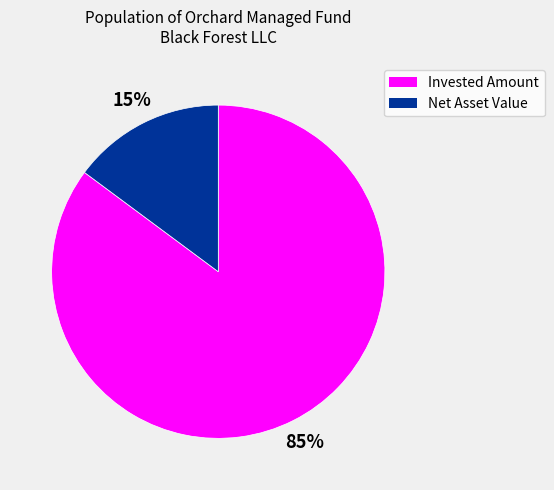

Combined, do Invested Amount and Net Asset Value account for over 50%?

Yes